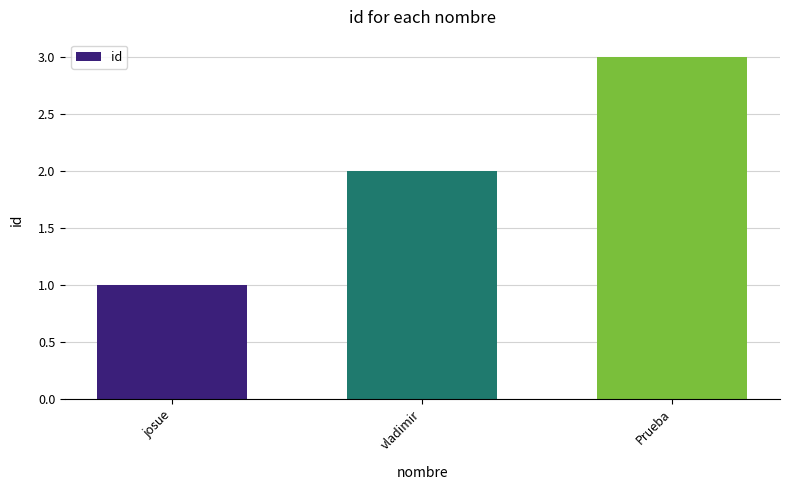

What is the difference between the values at josue and Prueba?

2